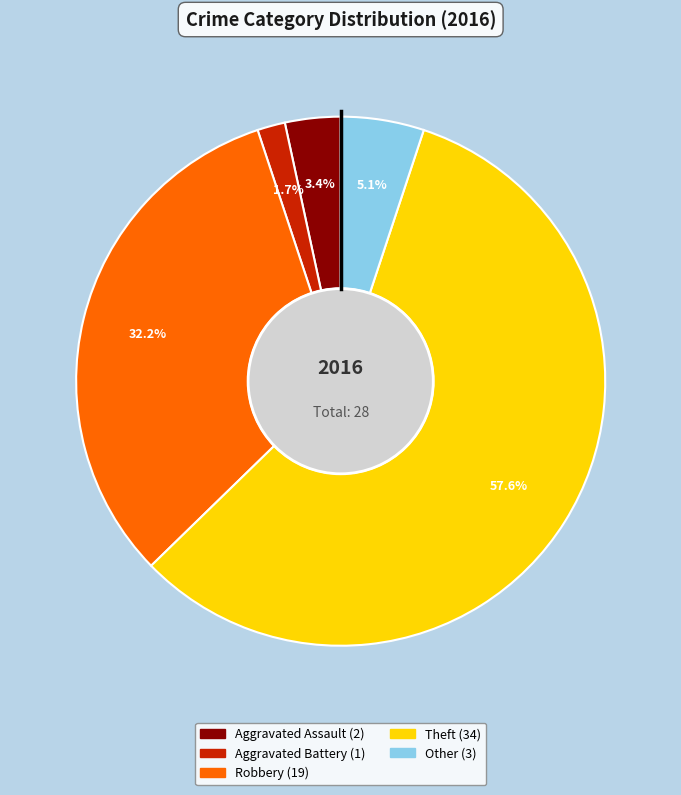

To the nearest percent, what percentage of the pie is Robbery?

32%